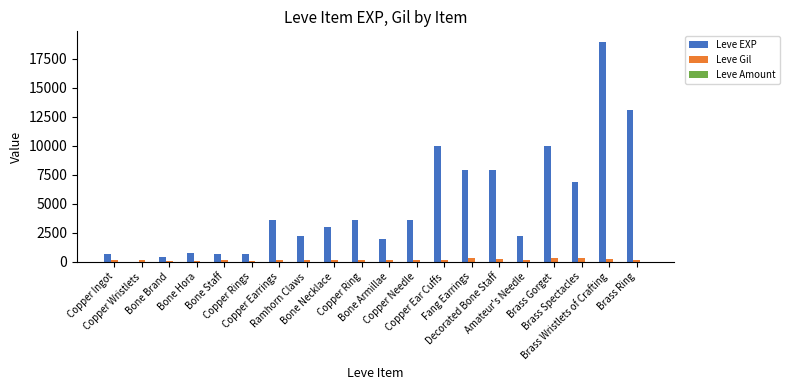

What is the maximum value shown in the chart?

18910